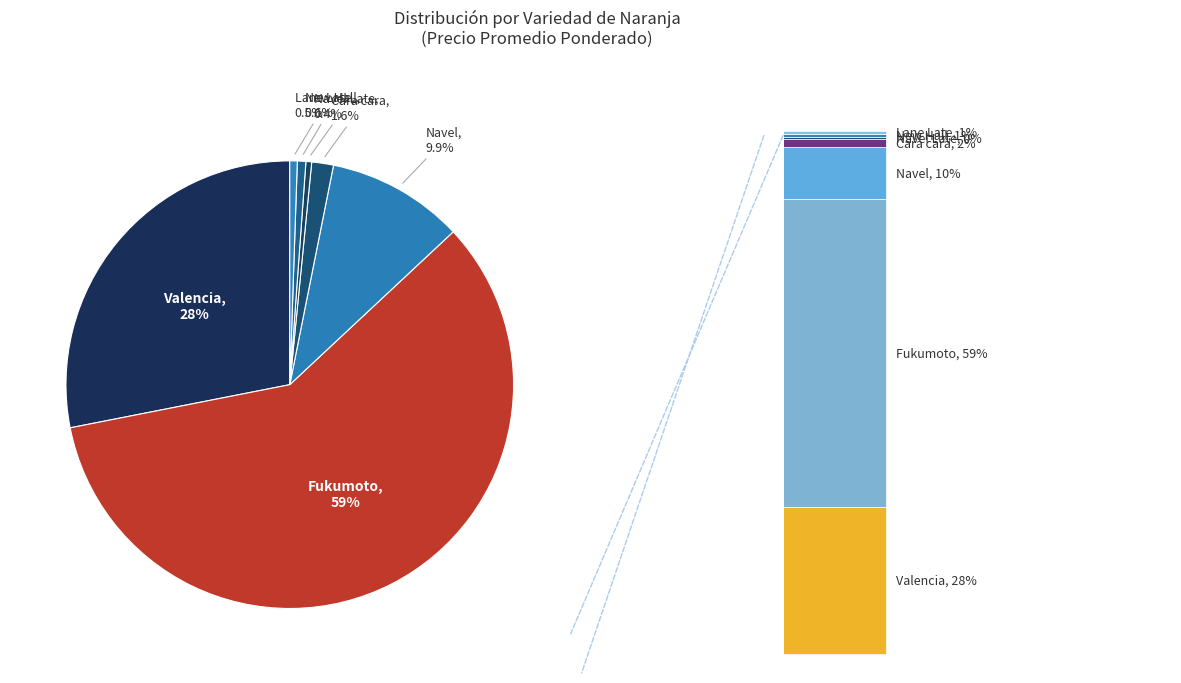

Is Valencia the majority of the pie?

No